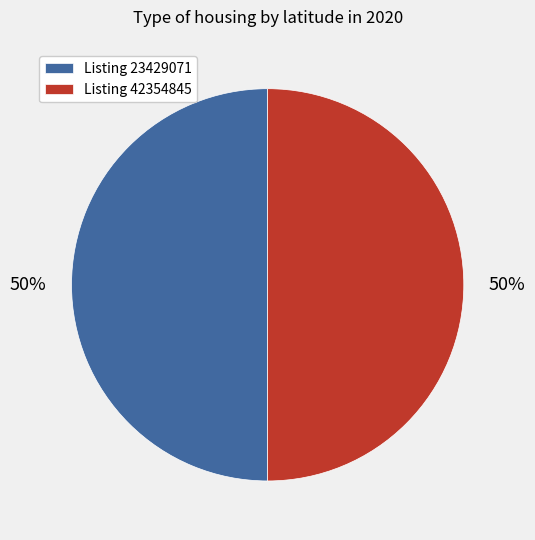

Combined, do Listing 42354845 and Listing 23429071 account for over 50%?

Yes